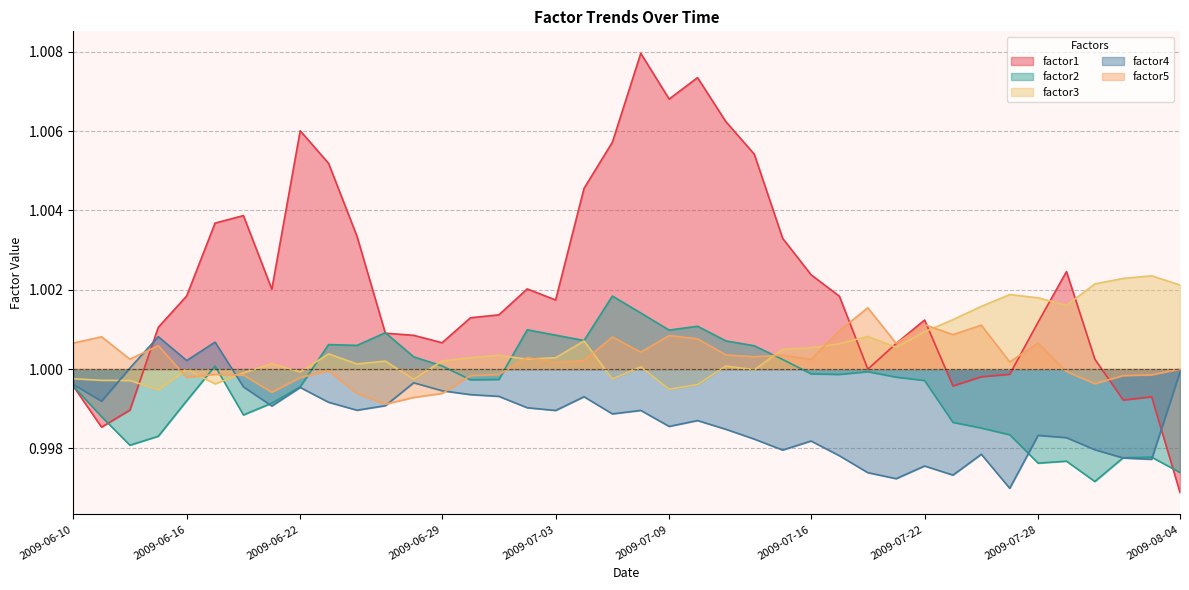

How many data points in factor5 are less than 1?

16